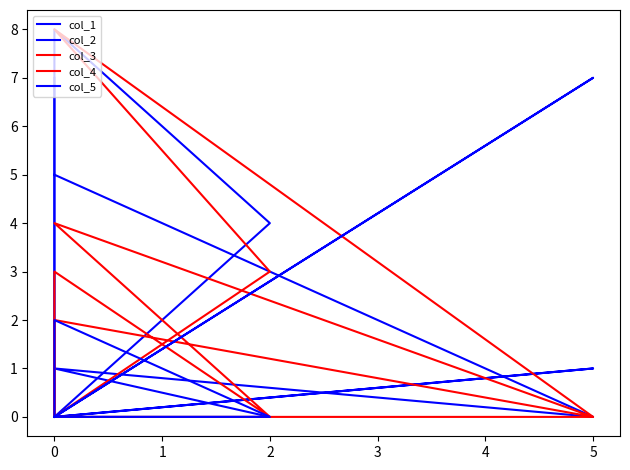

In col_4, how many points are lower than both neighbors (excluding endpoints)?

1